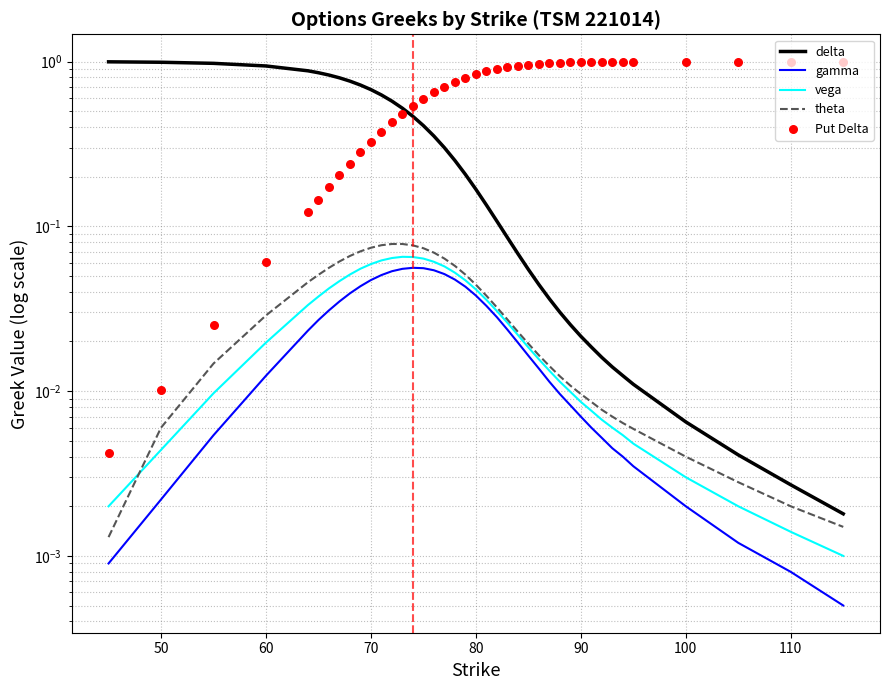

Which series has the largest total across all categories?

Put Delta